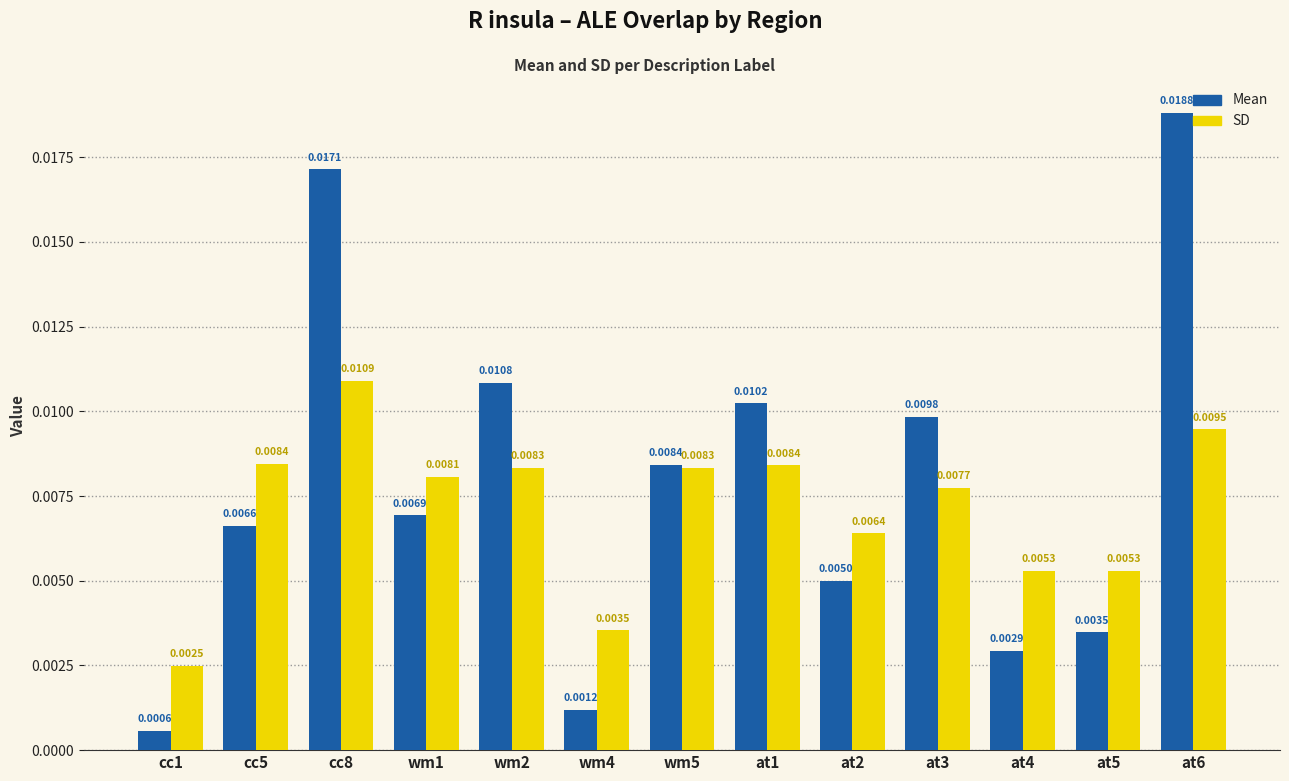

Is the value of SD at at1 greater than the value of Mean at cc1?

Yes